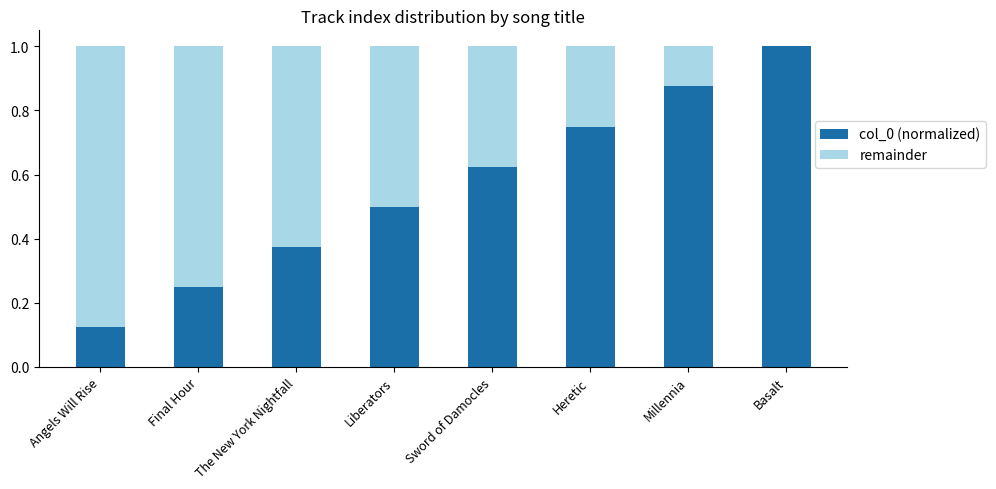

The col_0 (normalized) series shows 0.4 at Final Hour. True or false?

False